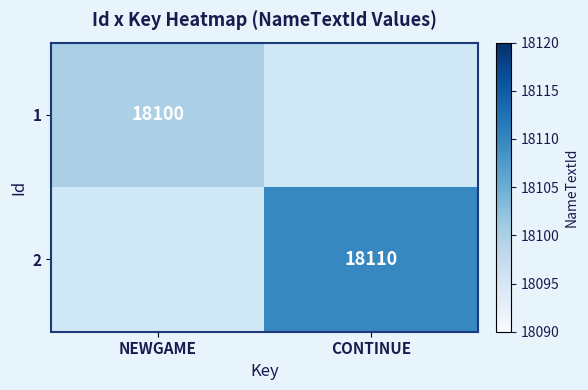

At how many categories does at least one series exceed 18109?

1